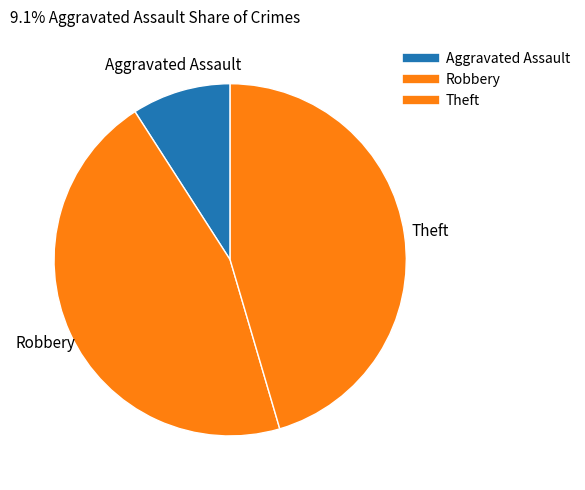

To the nearest percent, what is the difference between the Theft and Aggravated Assault slice percentages?

36%